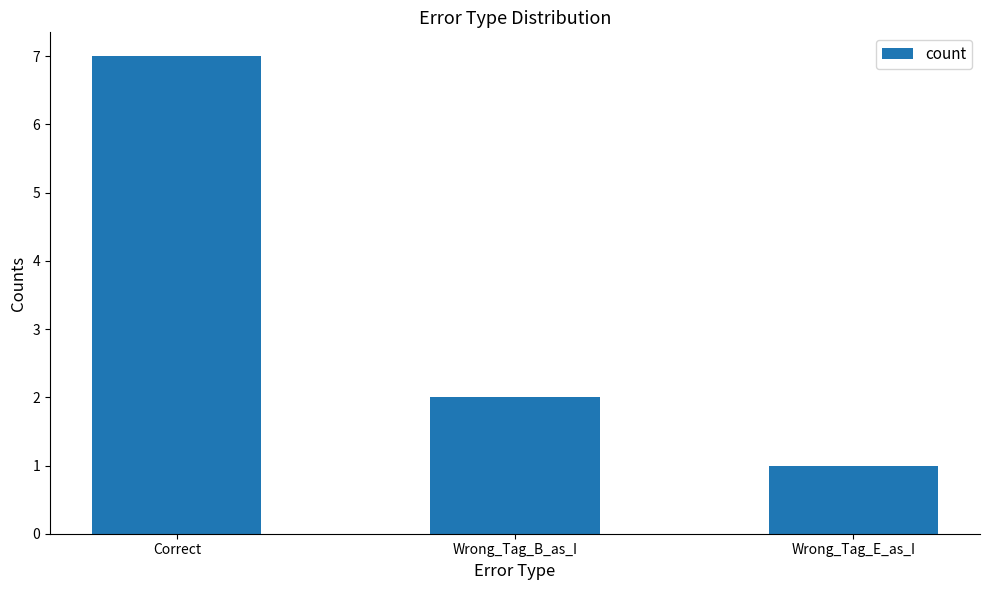

What is the sum of the values at Wrong_Tag_E_as_I and Wrong_Tag_B_as_I?

3